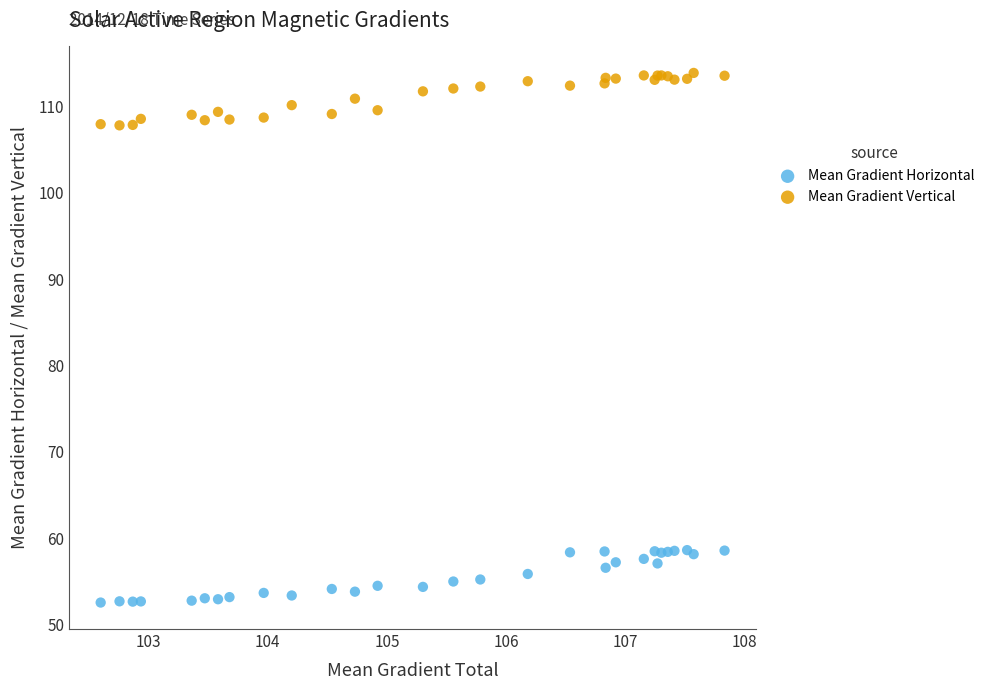

What is the X range (max minus min) for the scatter plot?

5.2